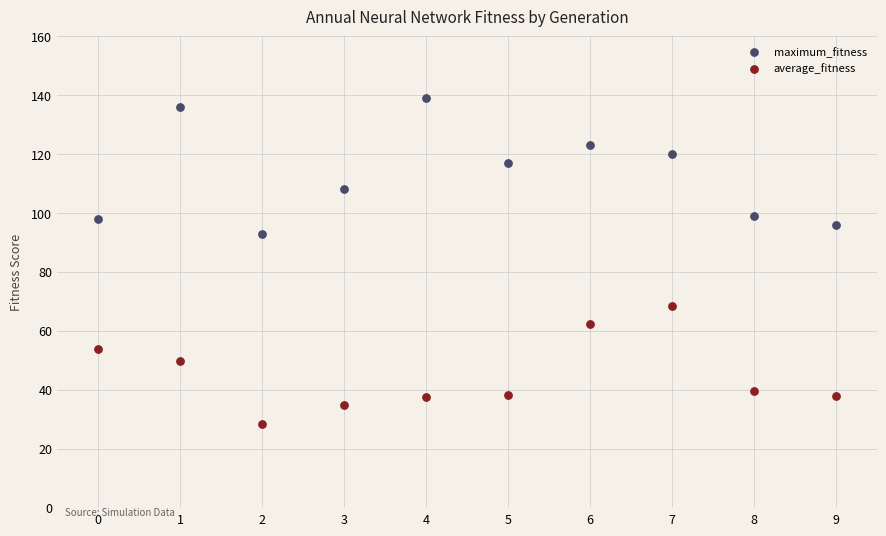

Which series contains the lowest Y value?

average_fitness